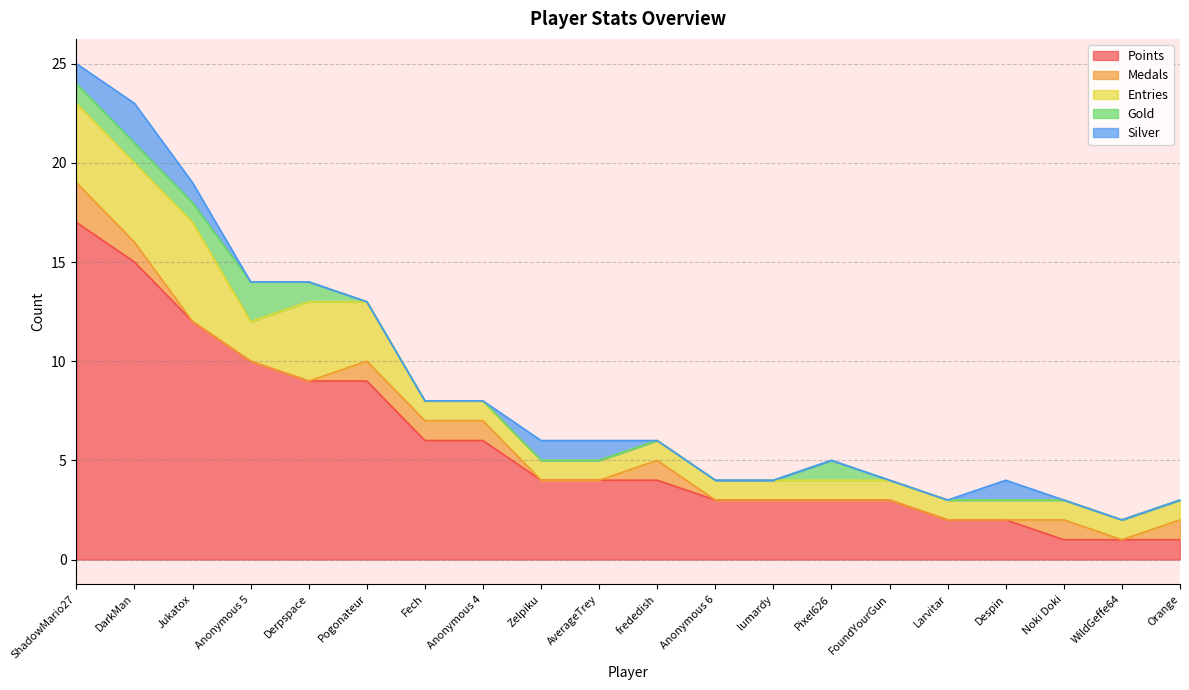

Reading left to right, extract all data points from this chart.

Points: 17	15	12	10	9	9	6	6	4	4	4	3	3	3	3	2	2	1	1	1
Medals: 2	1	0	0	0	1	1	1	0	0	1	0	0	0	0	0	0	1	0	1
Entries: 4	4	5	2	4	3	1	1	1	1	1	1	1	1	1	1	1	1	1	1
Gold: 1	1	1	2	1	0	0	0	0	0	0	0	0	1	0	0	0	0	0	0
Silver: 1	2	1	0	0	0	0	0	1	1	0	0	0	0	0	0	1	0	0	0